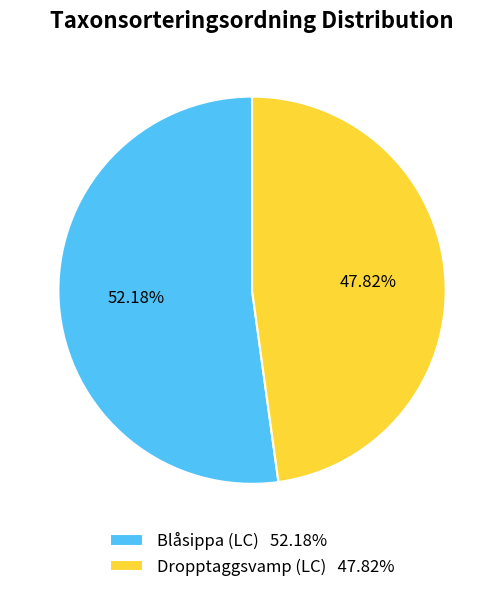

Between Dropptaggsvamp (LC) and Blåsippa (LC), which is larger?

Blåsippa (LC)